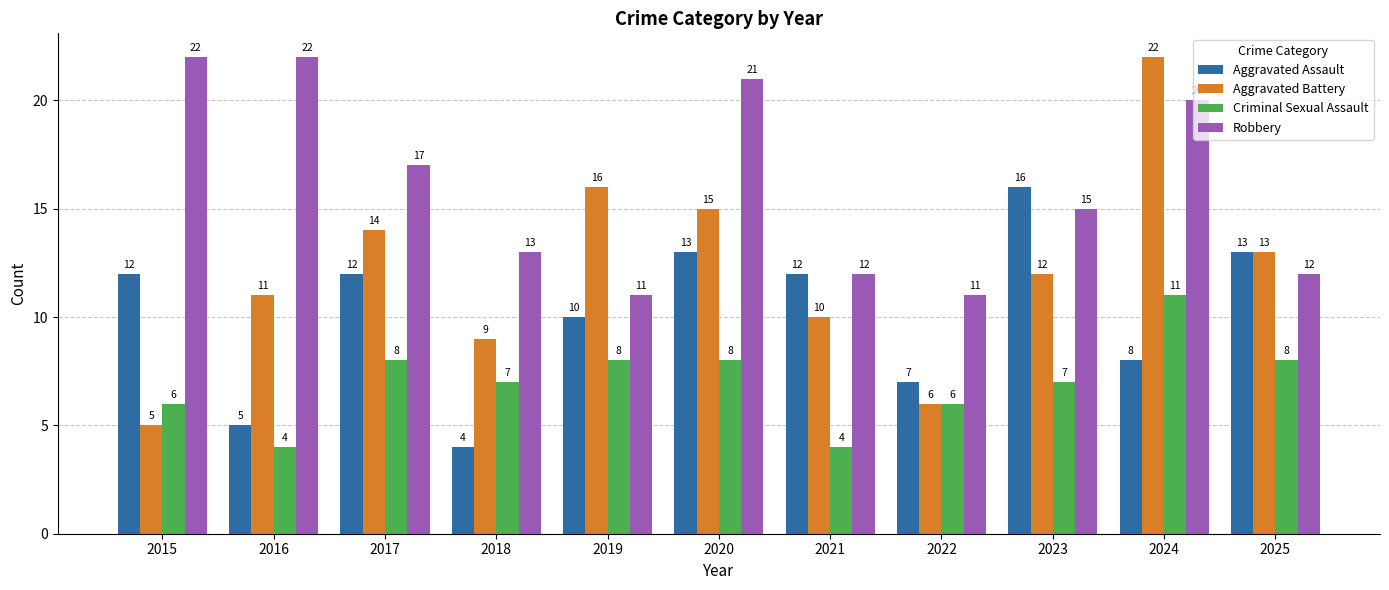

Reading left to right, transcribe all the data shown in this chart.

Aggravated Assault: 2015=12	2016=5	2017=12	2018=4	2019=10	2020=13	2021=12	2022=7	2023=16	2024=8	2025=13
Aggravated Battery: 2015=5	2016=11	2017=14	2018=9	2019=16	2020=15	2021=10	2022=6	2023=12	2024=22	2025=13
Criminal Sexual Assault: 2015=6	2016=4	2017=8	2018=7	2019=8	2020=8	2021=4	2022=6	2023=7	2024=11	2025=8
Robbery: 2015=22	2016=22	2017=17	2018=13	2019=11	2020=21	2021=12	2022=11	2023=15	2024=20	2025=12